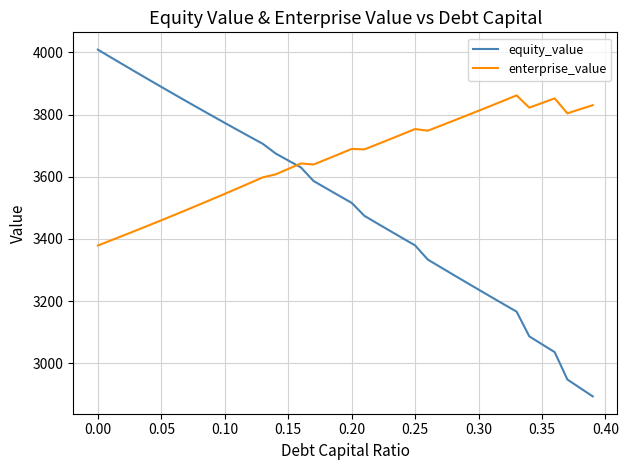

List the series in order of their peak value, highest first.

equity_value, enterprise_value